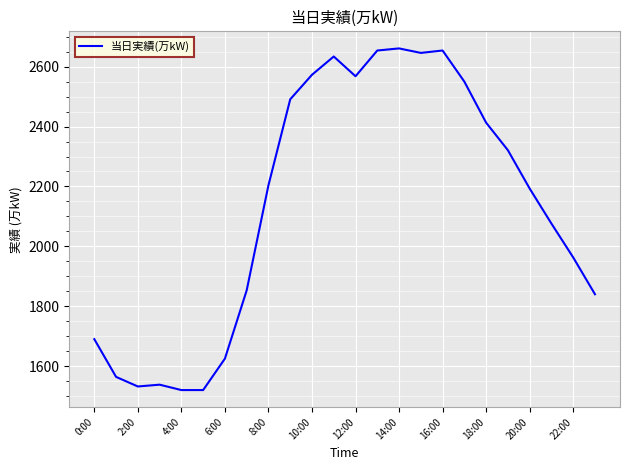

What is the maximum value shown in the chart?

2661